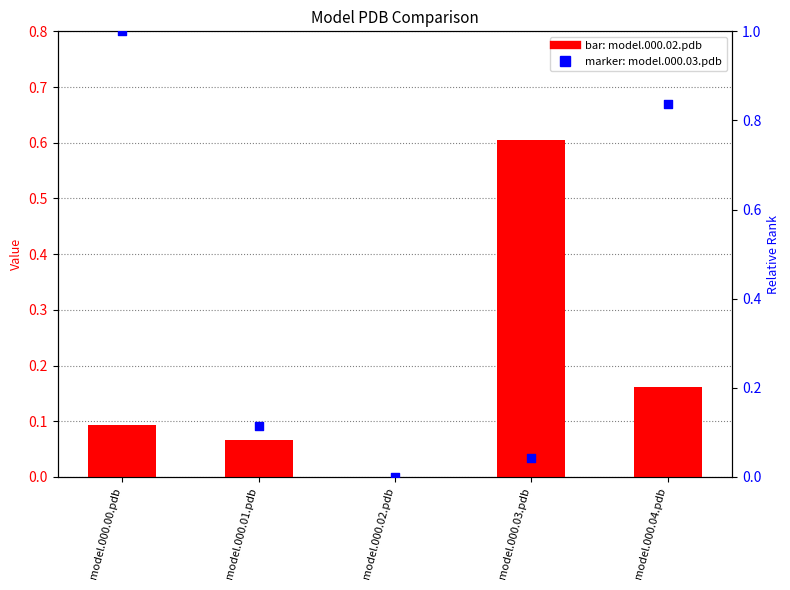

At how many categories does at least one series exceed 0?

4